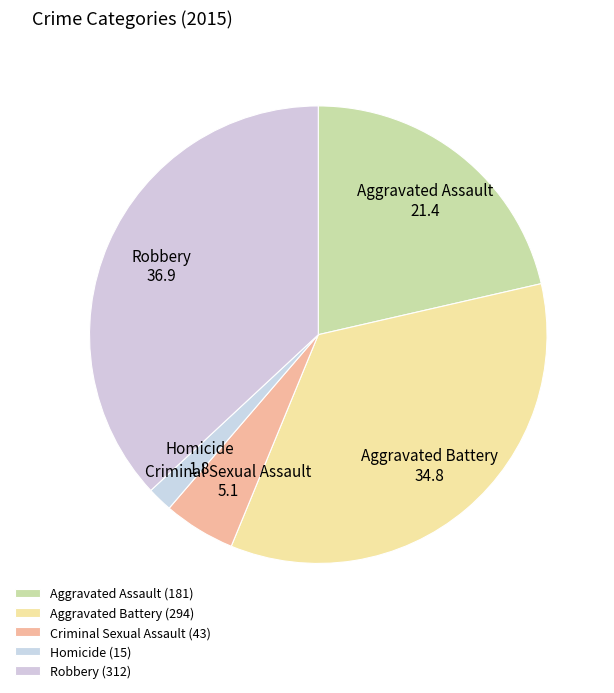

How many slices are in this pie chart?

5